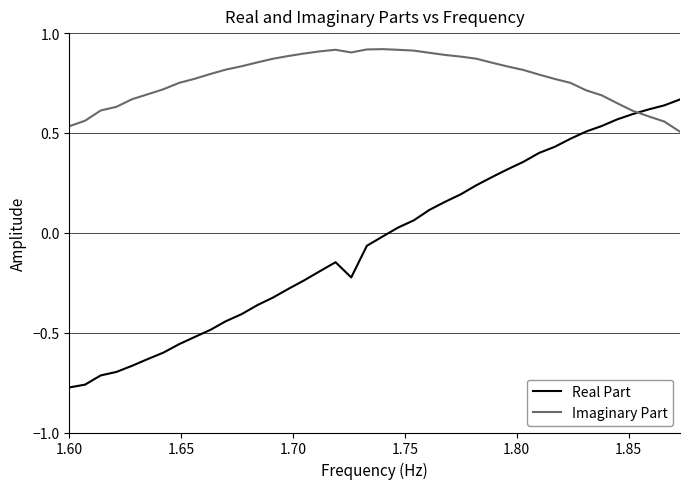

How many categories are shown in the chart?

40